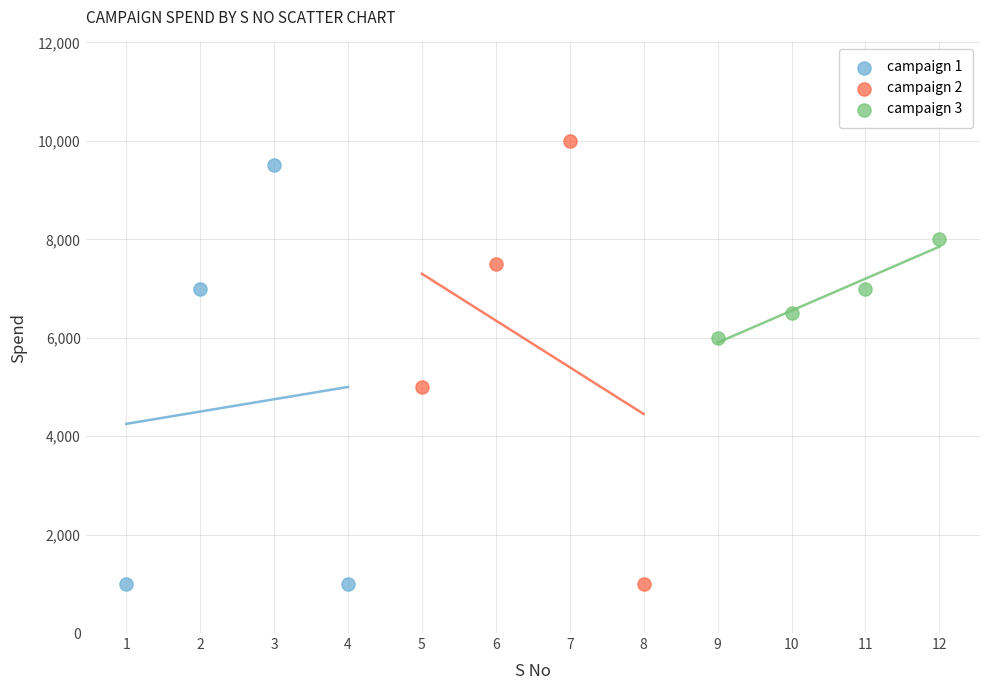

Which series contains the highest Y value?

campaign 2